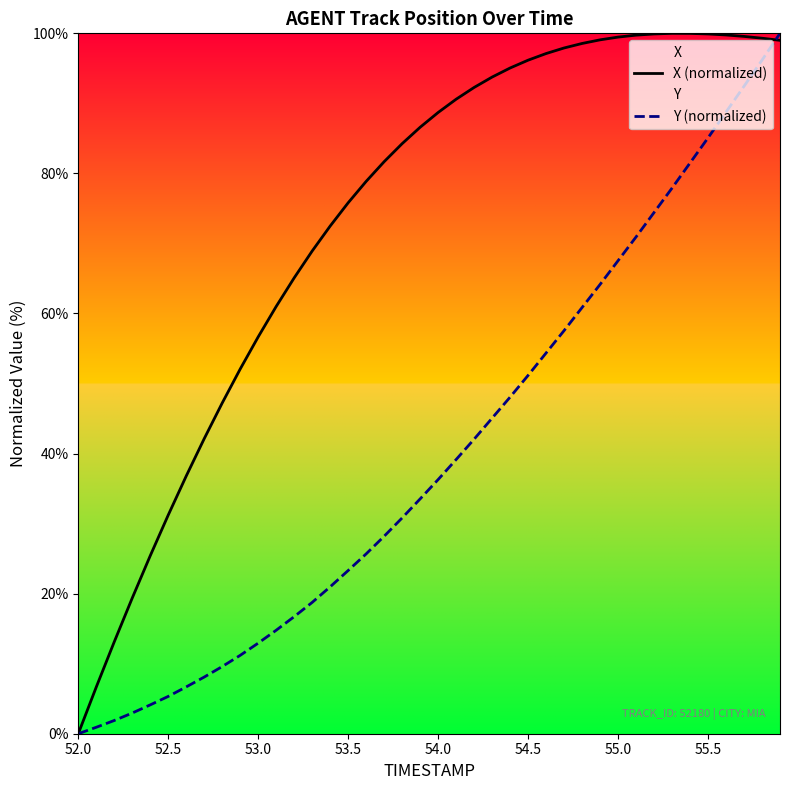

The X (normalized) series shows 136.2 at 55.0. True or false?

False